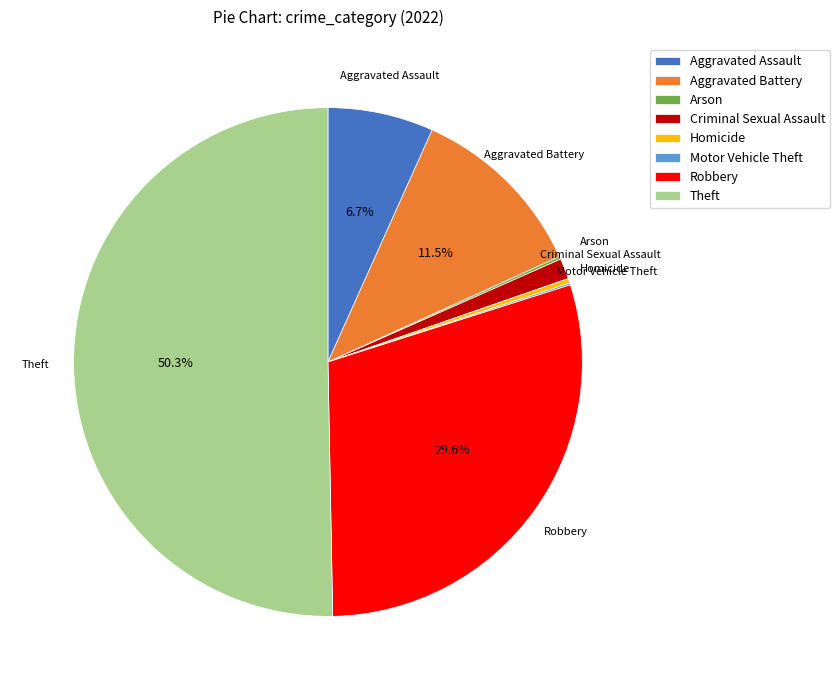

Between Homicide and Aggravated Assault, which is larger?

Aggravated Assault